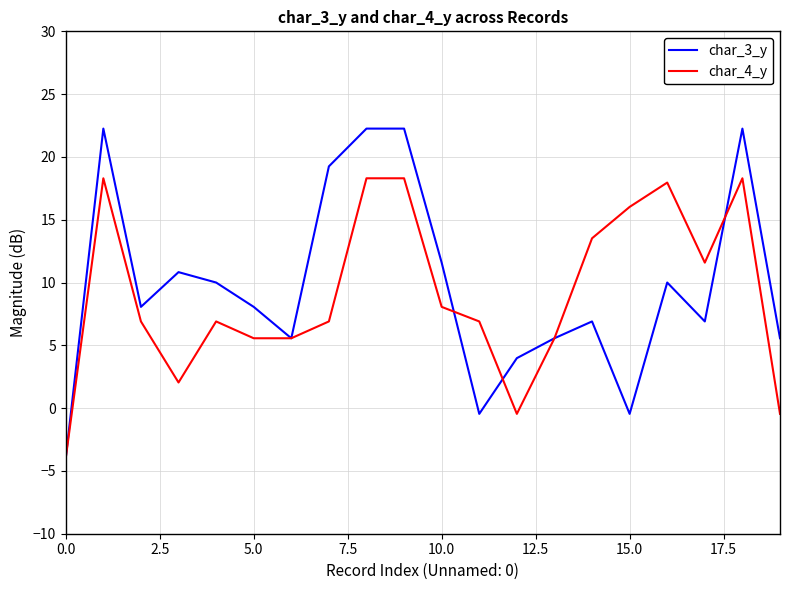

List the series in order of their peak value, lowest first.

char_4_y, char_3_y